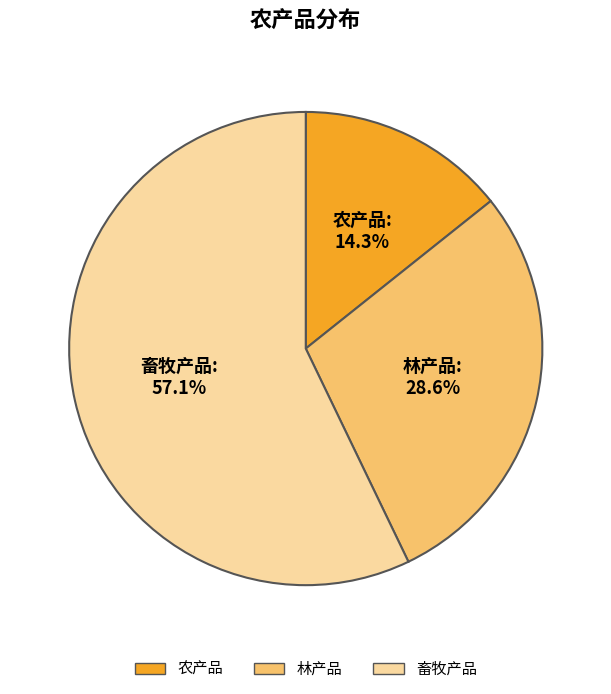

Which category has the smallest portion of the pie?

农产品